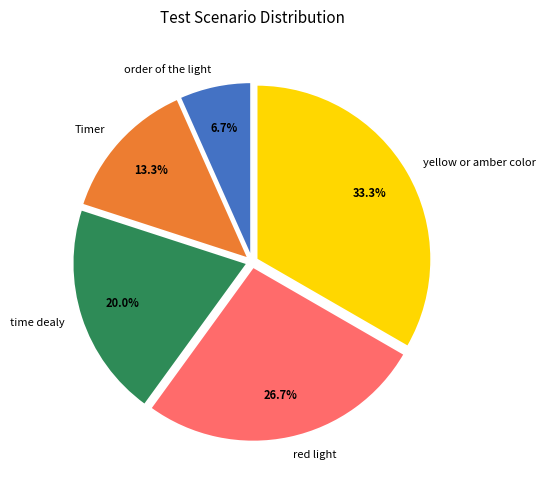

To the nearest percent, what is the difference between the red light and order of the light slice percentages?

20%